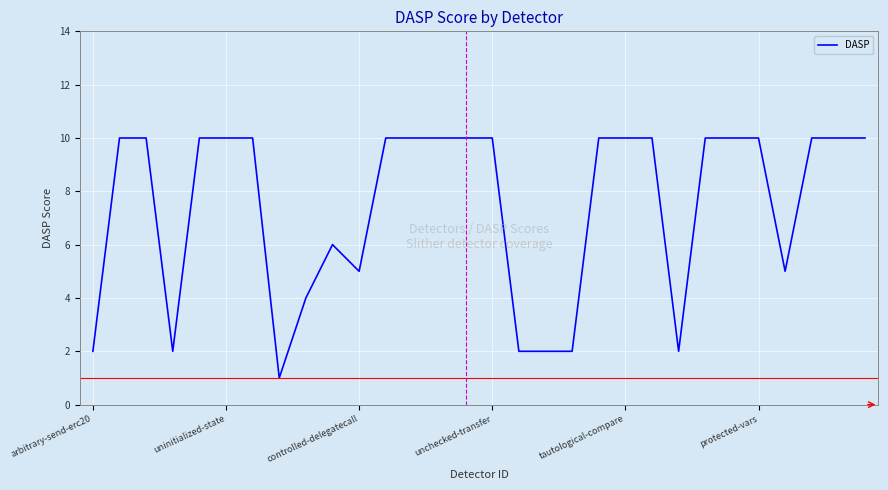

What is the maximum value shown in the chart?

10